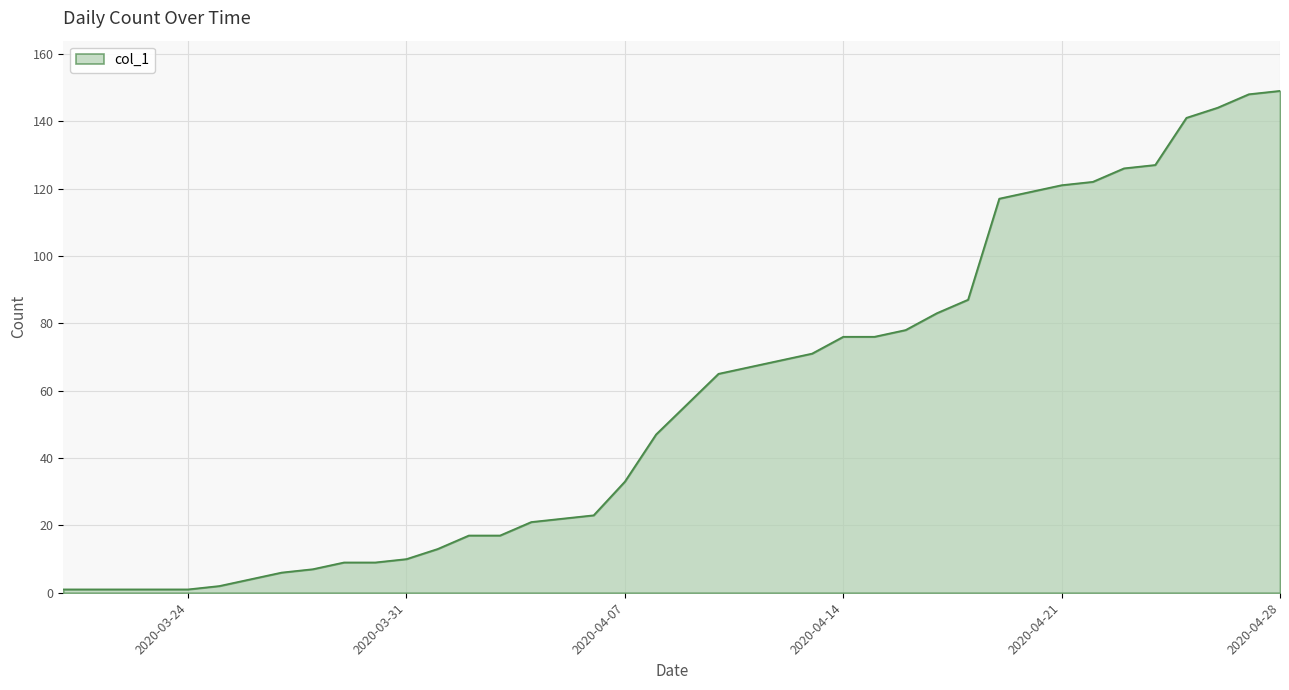

What is the maximum value shown in the chart?

149